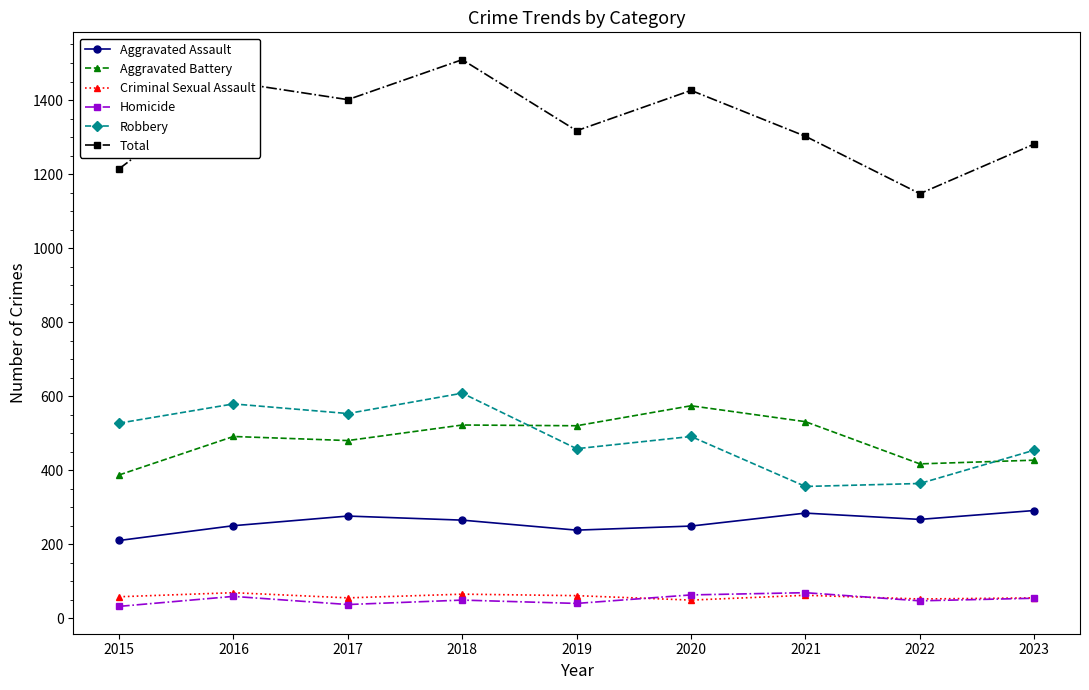

At which category is the sum across all series the highest?

2018